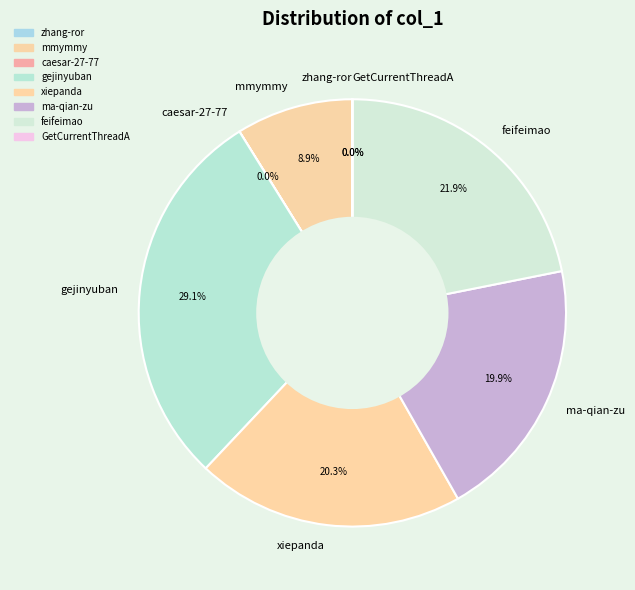

Which category has the biggest portion of the pie?

gejinyuban